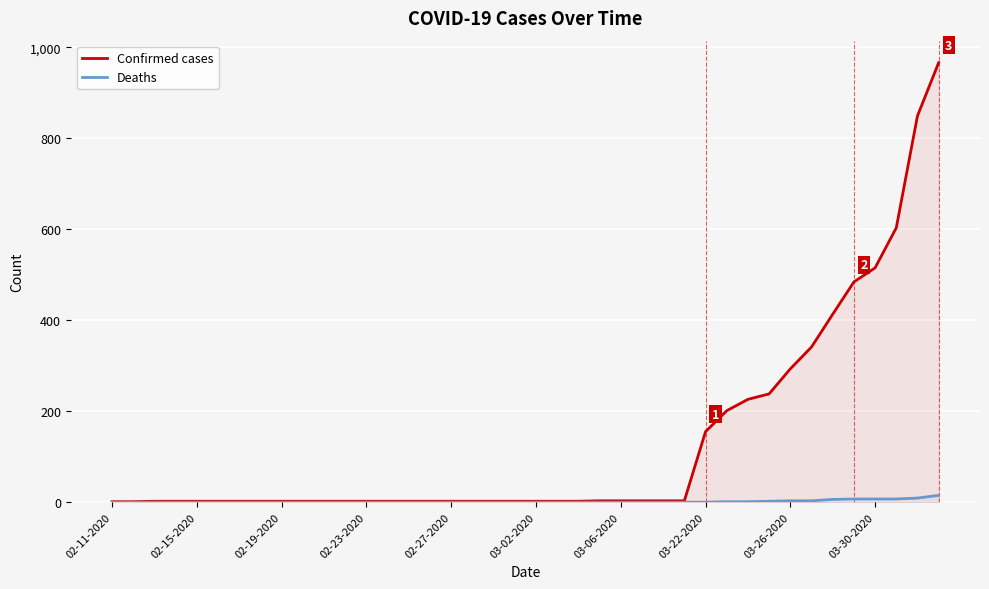

How many lines are shown in the chart?

2